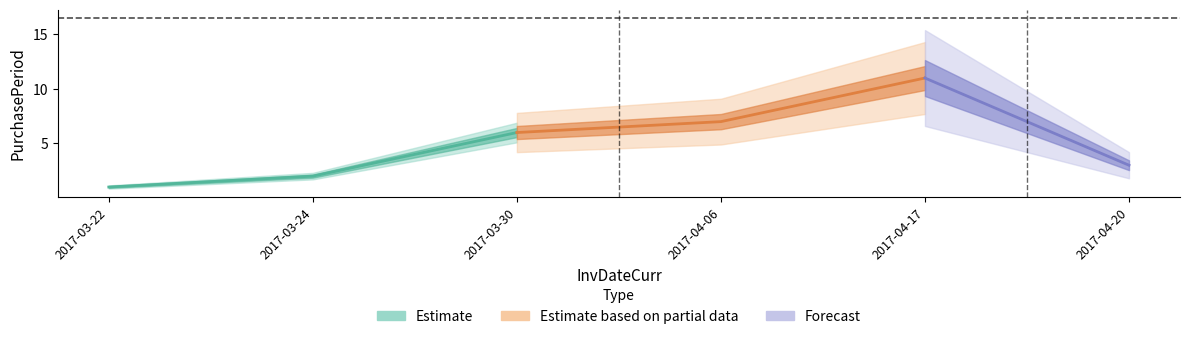

The value at 2017-04-06 is 7. True or false?

True